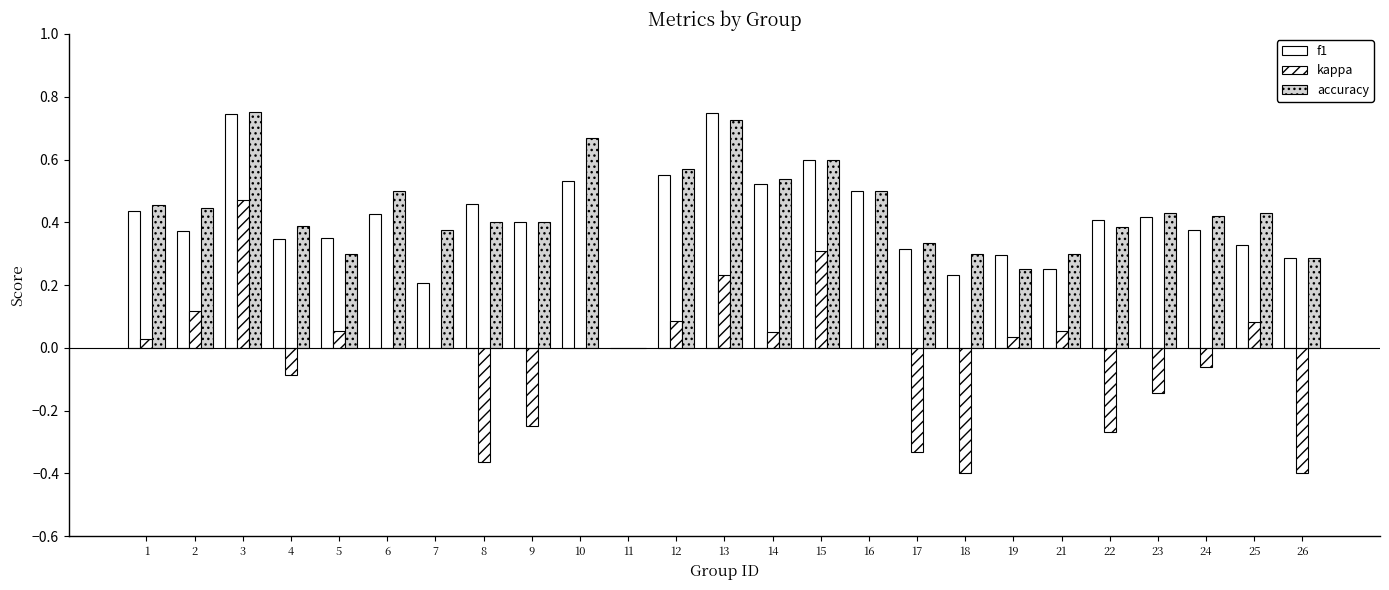

How many series are shown in this chart?

3